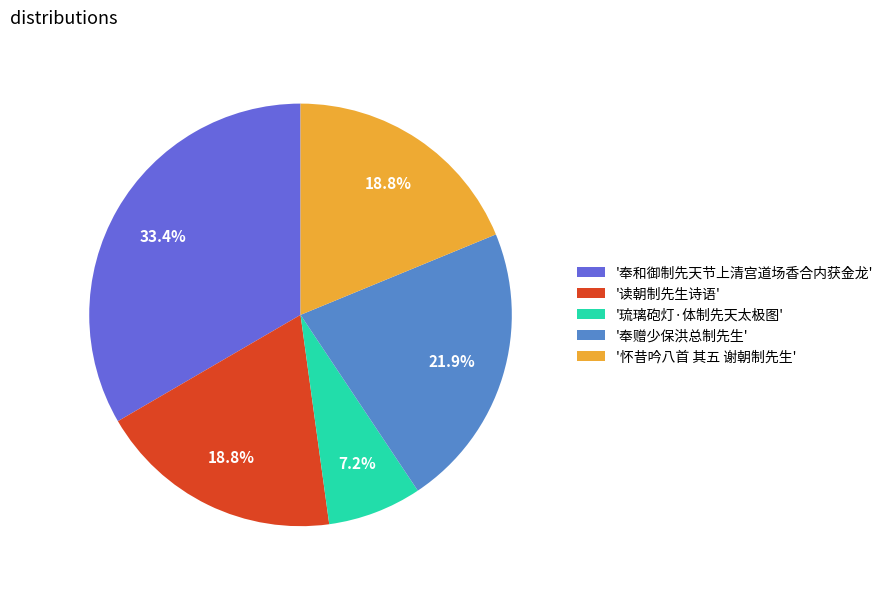

Combined, do '读朝制先生诗语' and '怀昔吟八首 其五 谢朝制先生' account for over 50%?

No